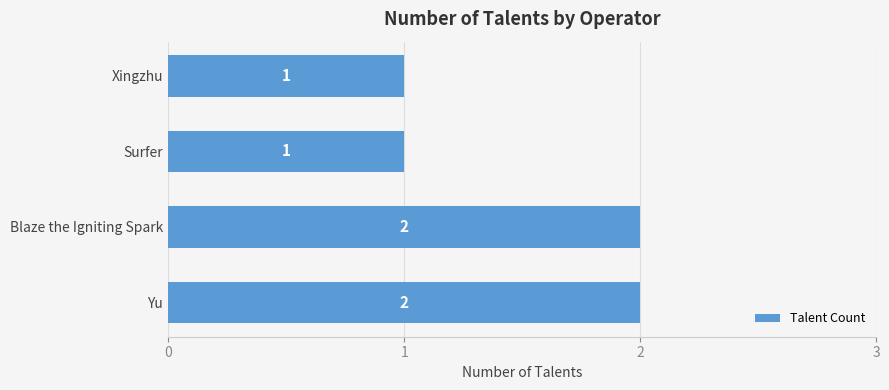

Reading bottom to top, what are all the values shown in this chart?

2	2	1	1